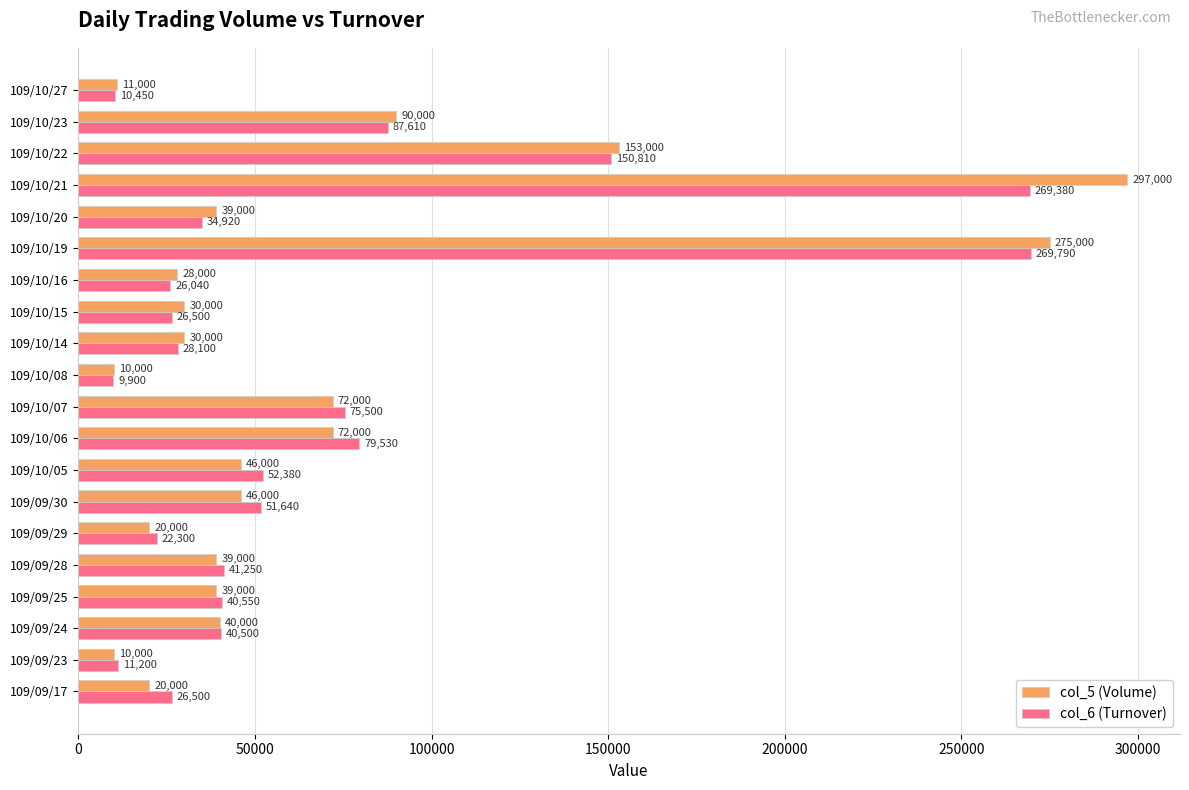

Between 109/09/28 and 109/10/27, which series saw the biggest shift?

col_6 (Turnover)